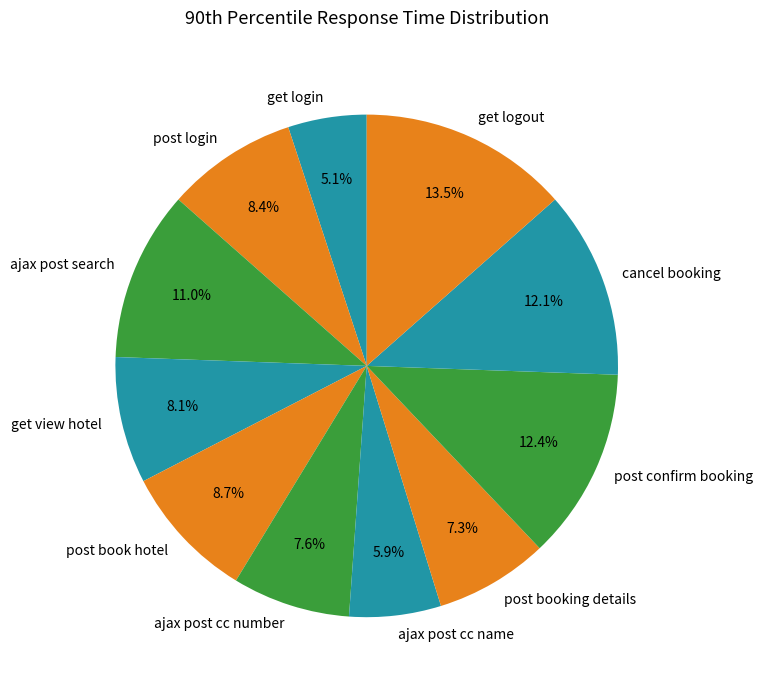

Is it true that get view hotel is 8% of the pie?

True